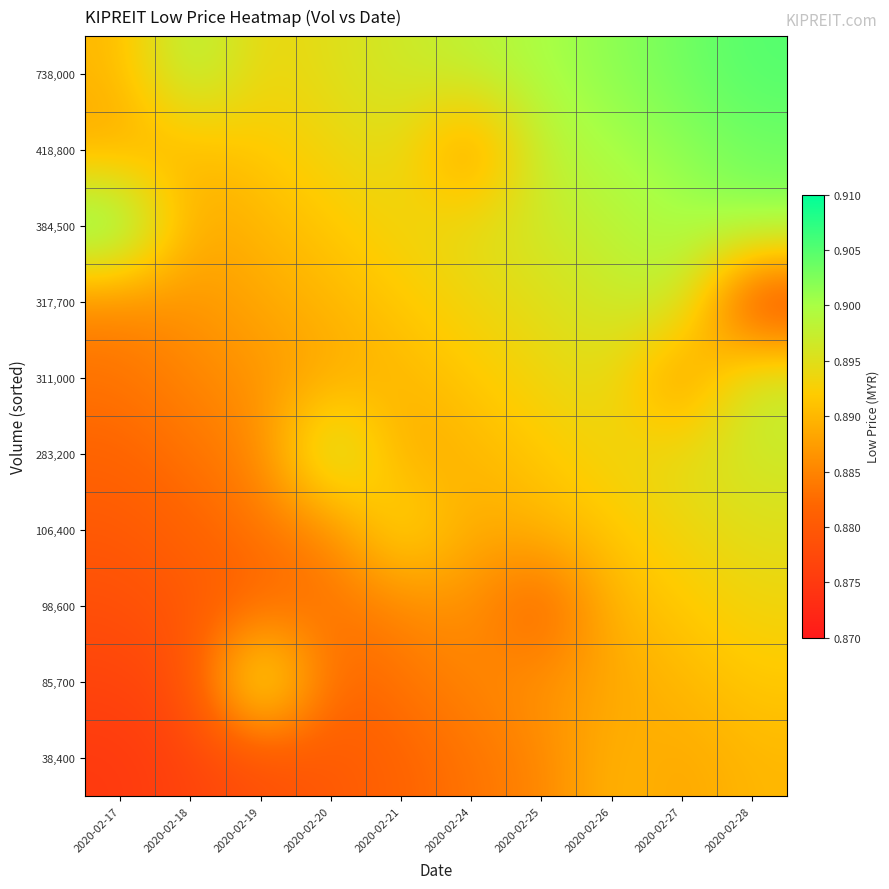

At how many categories does at least one series exceed 0?

10